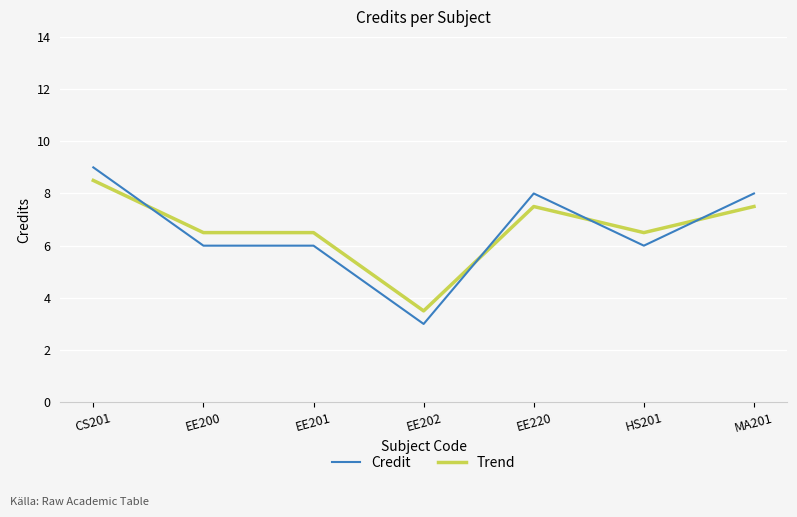

Where do Trend and Credit first cross each other?

CS201 and EE200